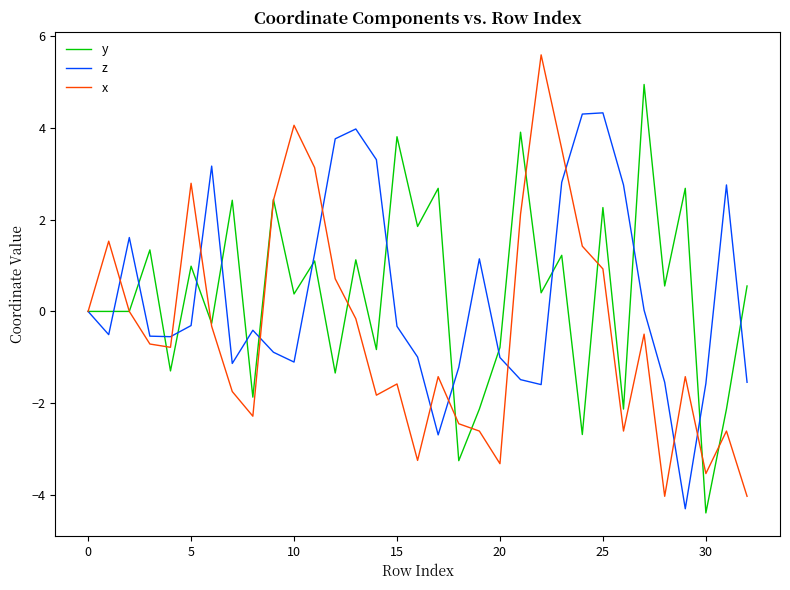

Rank the series by their maximum value, from lowest to highest.

z, y, x